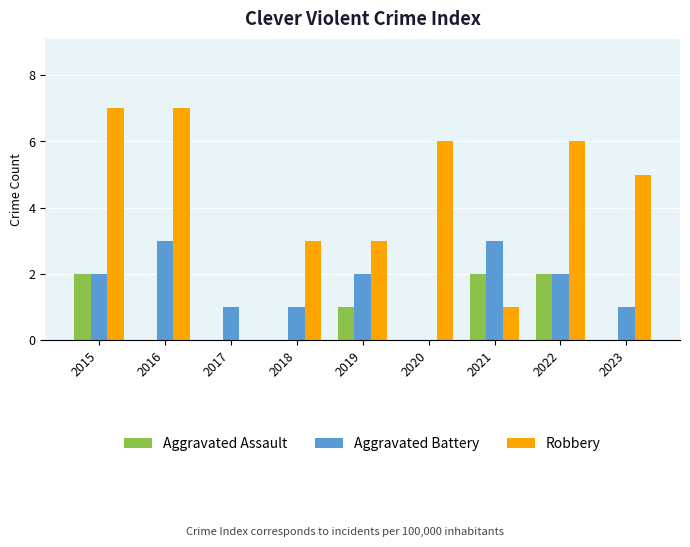

At which category is the sum across all series the highest?

2015